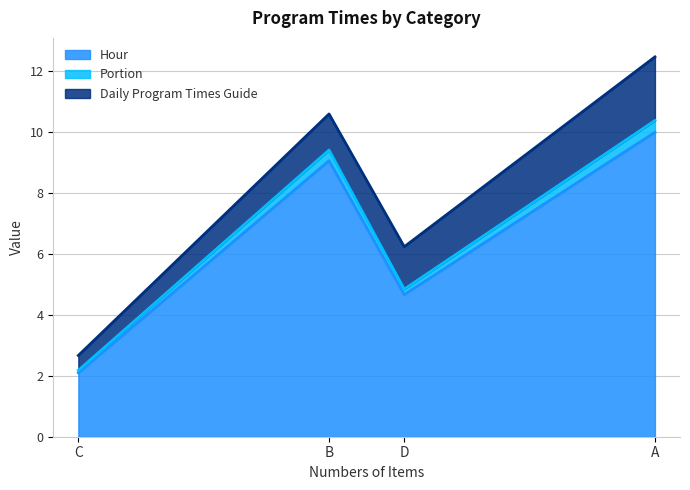

How many lines are shown in the chart?

3